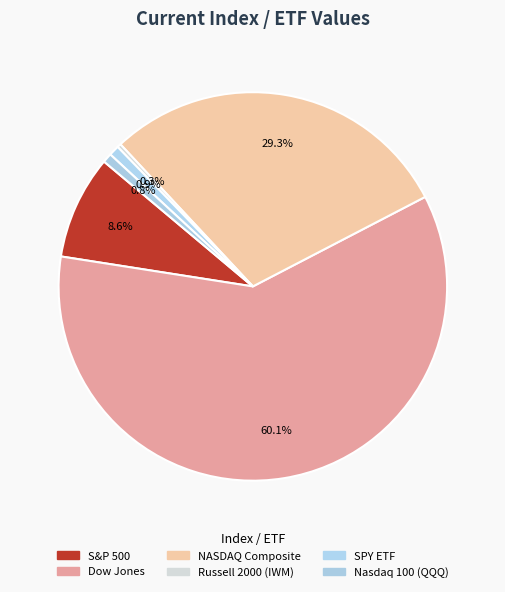

Which category accounts for the majority?

Dow Jones